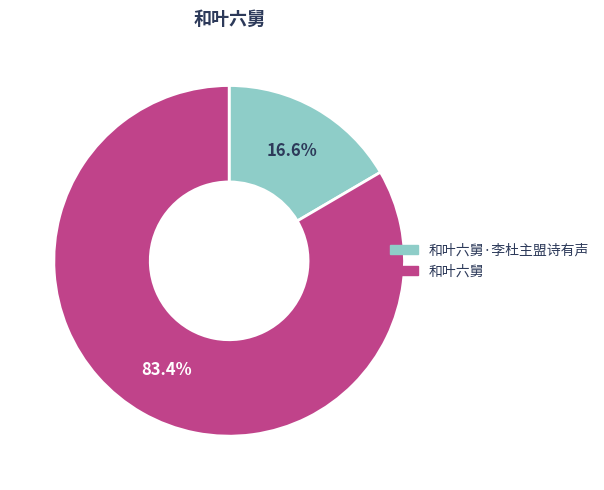

How many slices are in this pie chart?

2